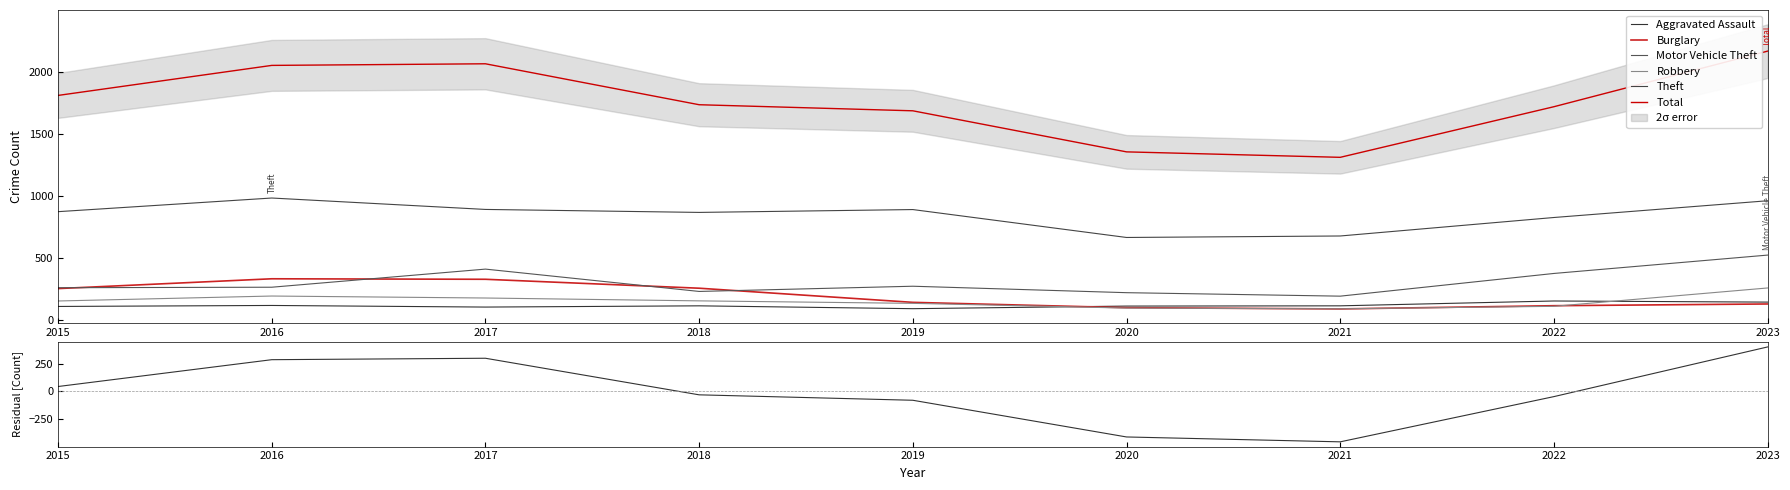

What is the average value of the Aggravated Assault series?

119